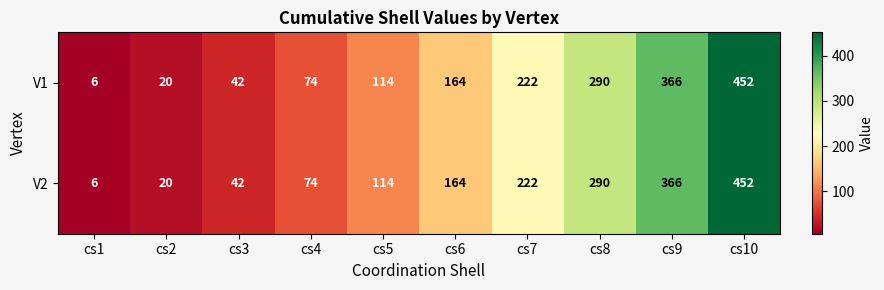

Reading left to right, what are all the values shown in this chart?

V1: 6	20	42	74	114	164	222	290	366	452
V2: 6	20	42	74	114	164	222	290	366	452